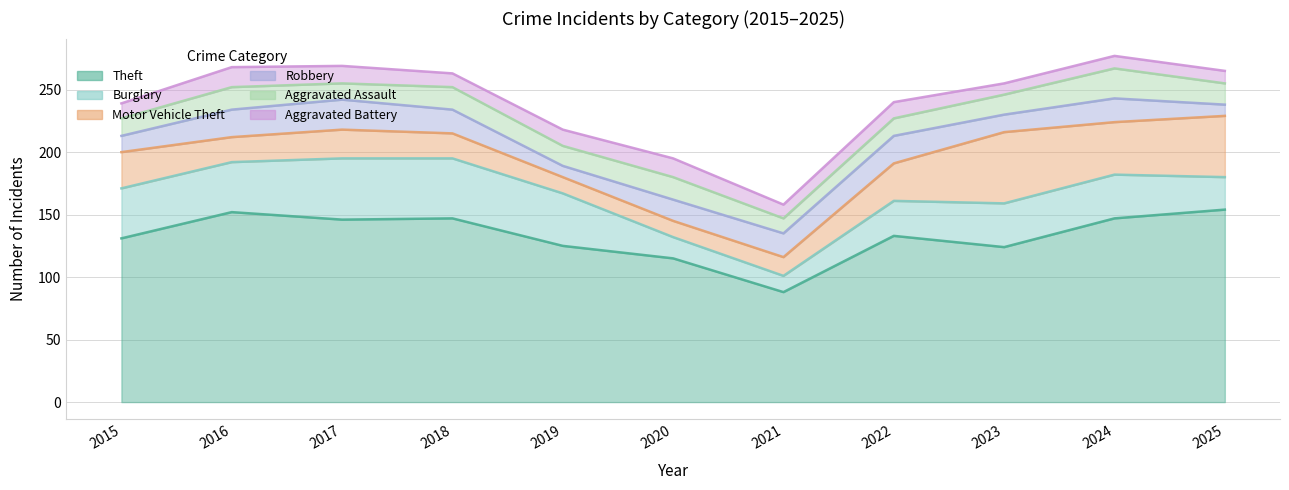

Reading left to right, what are all the values shown in this chart?

Theft: 131	152	146	147	125	115	88	133	124	147	154
Burglary: 40	40	49	48	42	17	13	28	35	35	26
Motor Vehicle Theft: 29	20	23	20	13	13	15	30	57	42	49
Robbery: 13	22	24	19	9	17	19	22	14	19	9
Aggravated Assault: 14	18	13	18	16	18	12	14	16	24	17
Aggravated Battery: 12	16	14	11	13	15	11	13	9	10	10